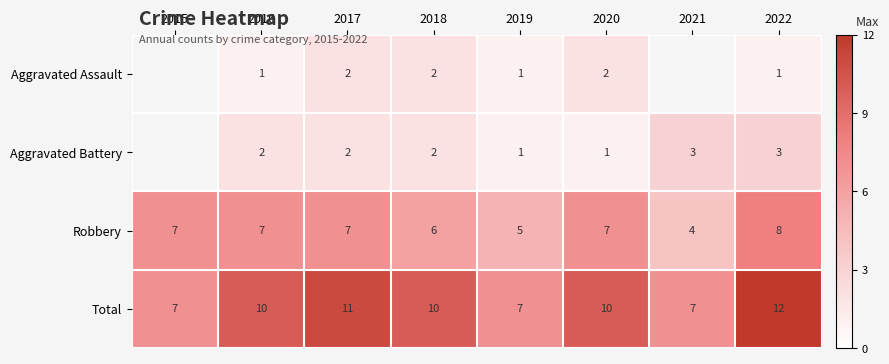

What is the difference between the highest and lowest values at 2022?

11